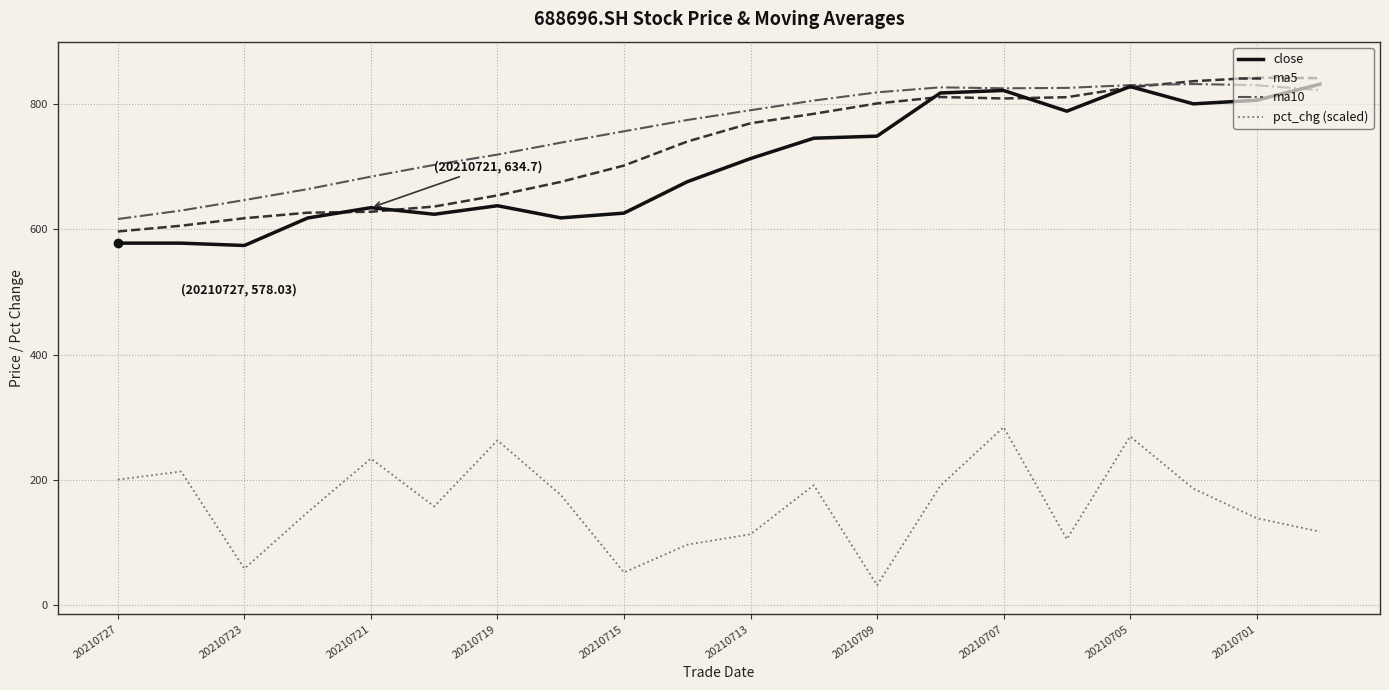

What is the smallest value displayed?

31.3